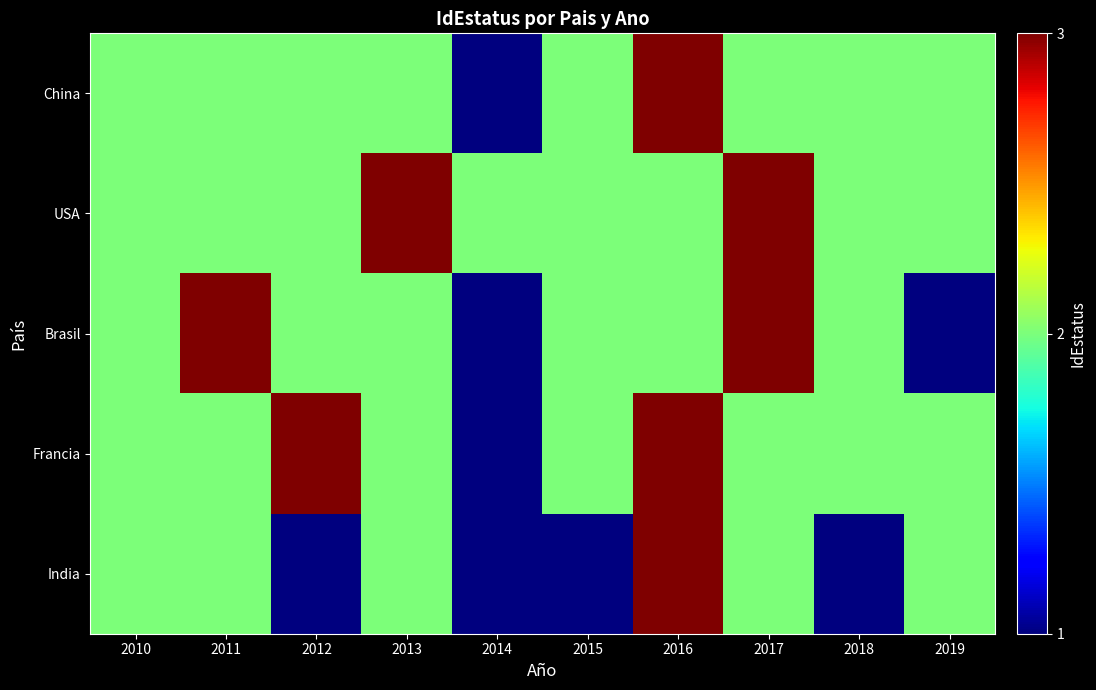

List the series in order of their peak value, highest first.

China, USA, Brasil, Francia, India